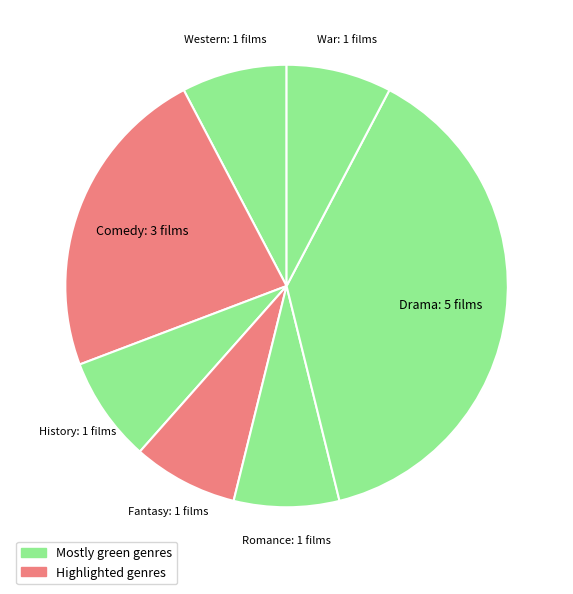

How many slices are in this pie chart?

7